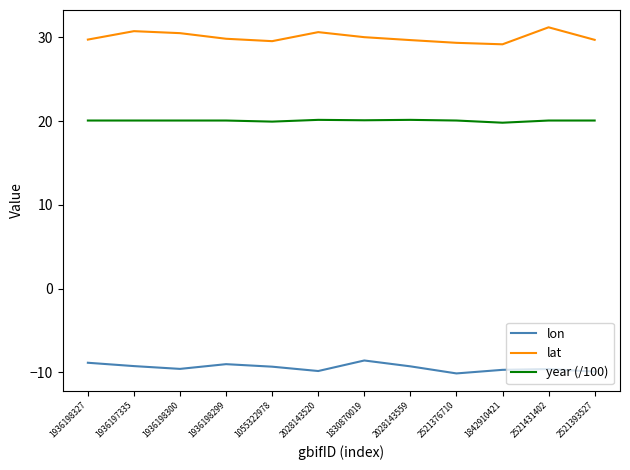

True or false: lon and lat intersect in this chart.

False